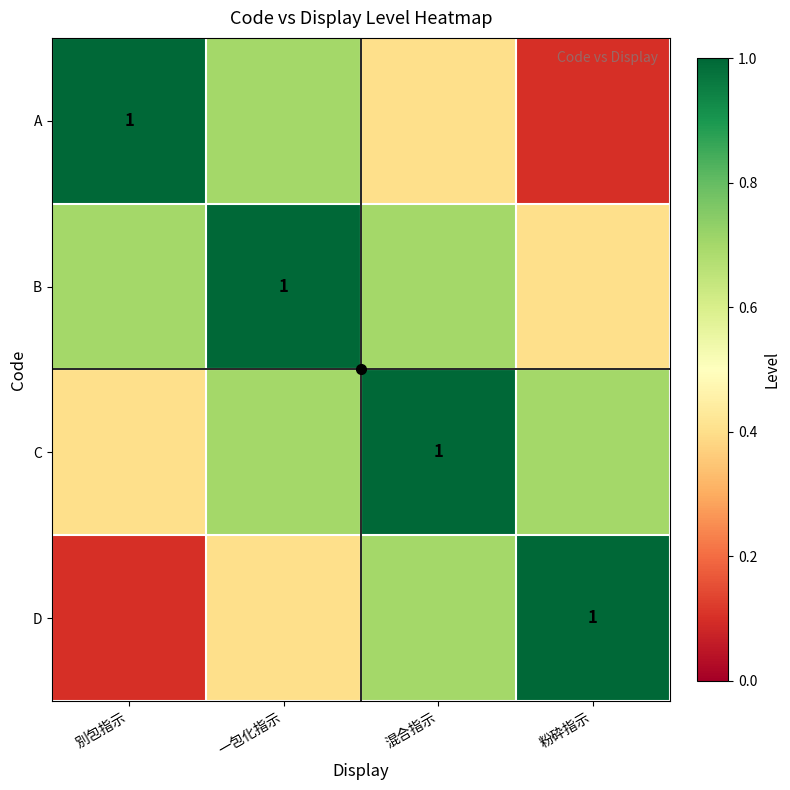

How many categories are shown in the chart?

4